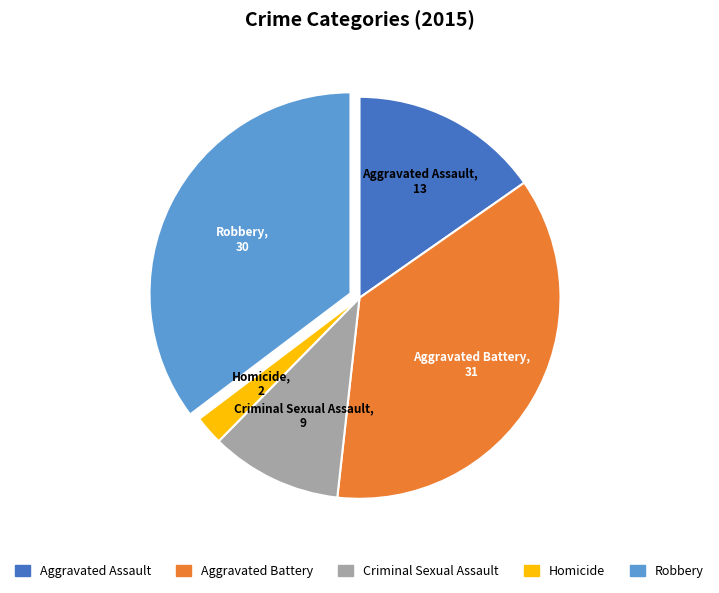

Which slice is the smallest?

Homicide